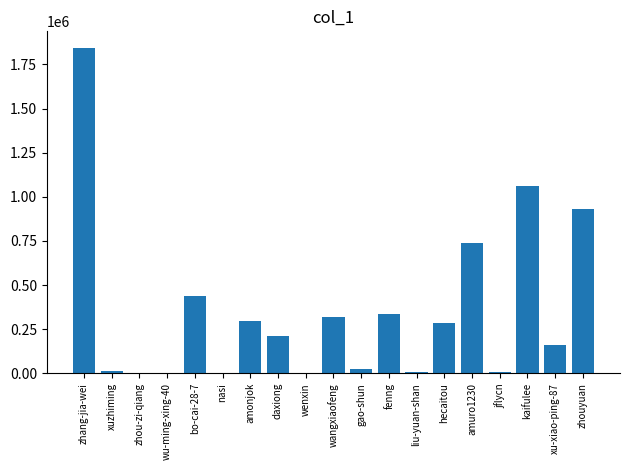

Which category has the highest value across all series?

zhang-jia-wei